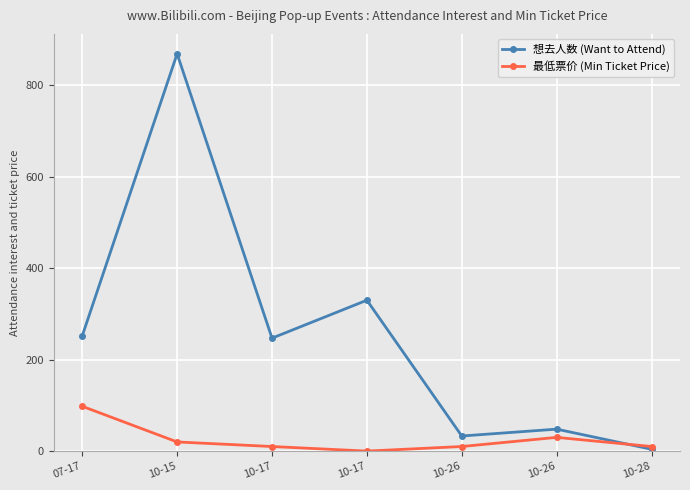

Does the chart display data point markers on the line(s)?

Yes